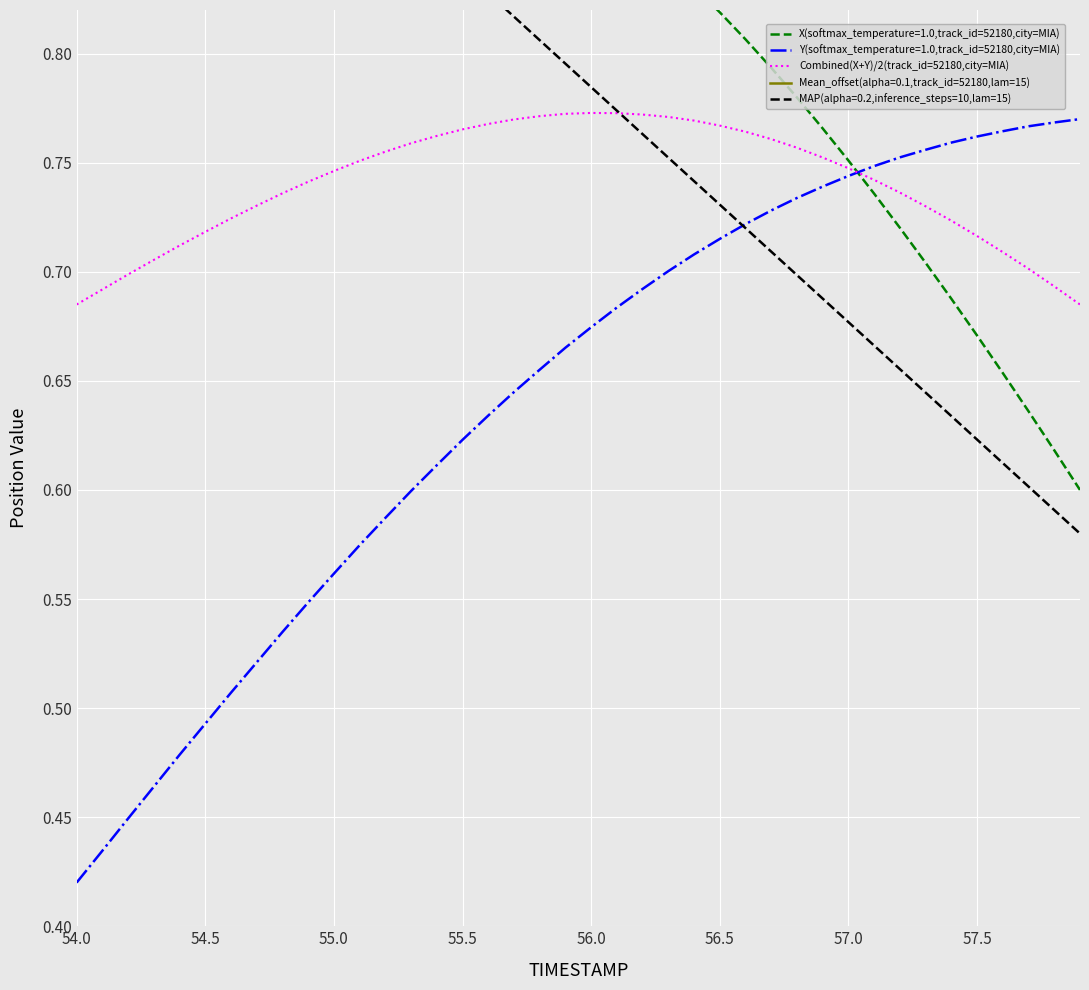

At which category does the chart reach its minimum across all series?

54.0